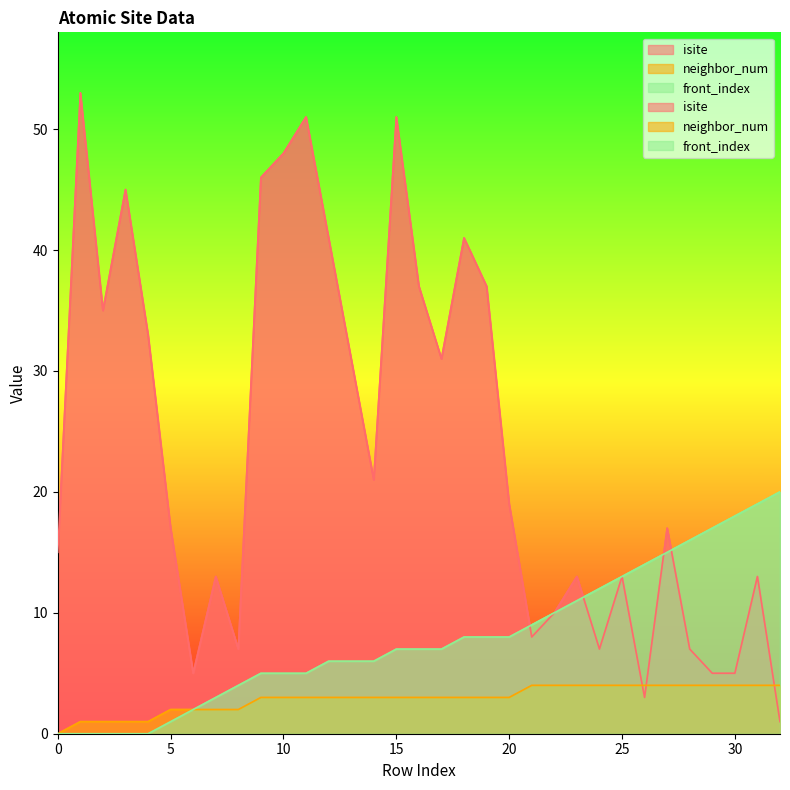

Which series changed the most between 15 and 16?

isite